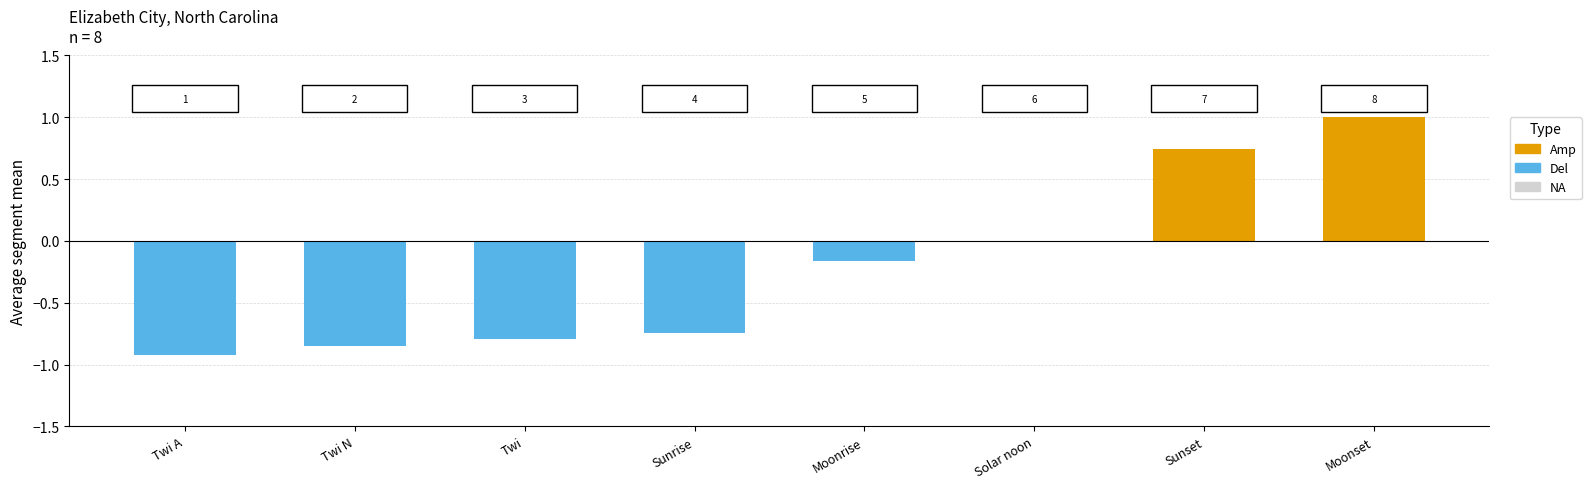

How many data points does each series have?

8